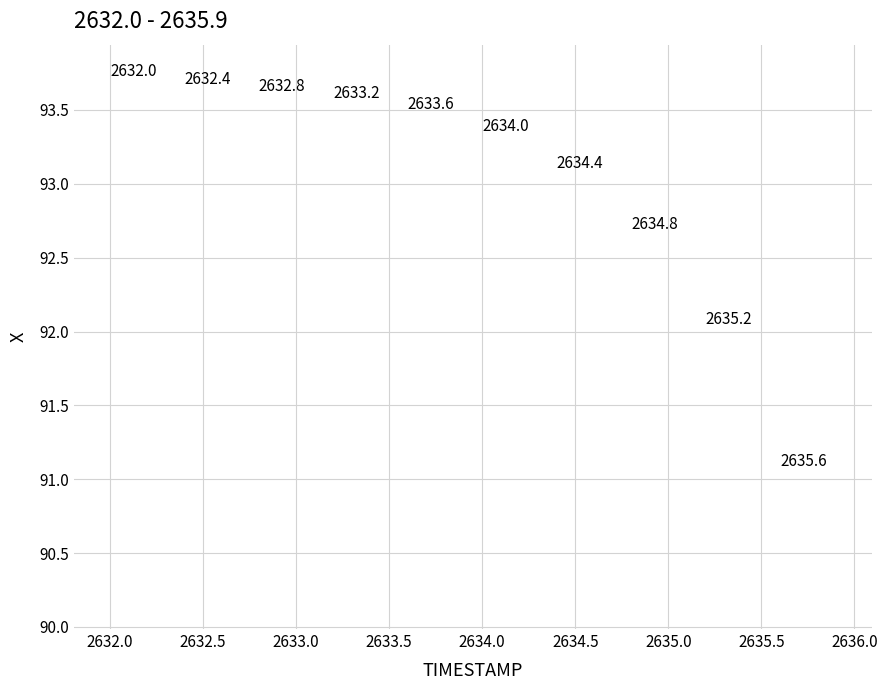

What Y value in the scatter plot is closest to 91?

91.1